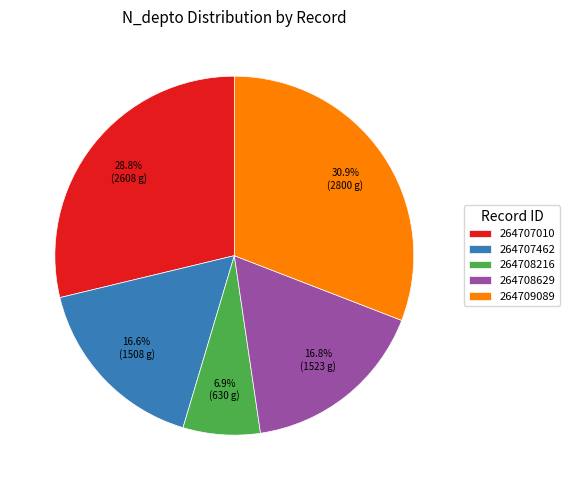

What is the smallest slice in the pie chart?

264708216